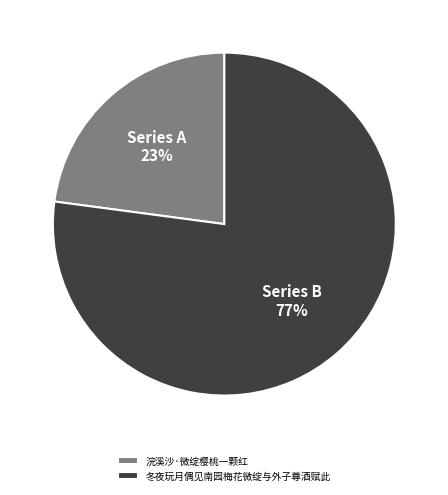

To the nearest percent, what is the difference between the largest and smallest slice percentages?

54%